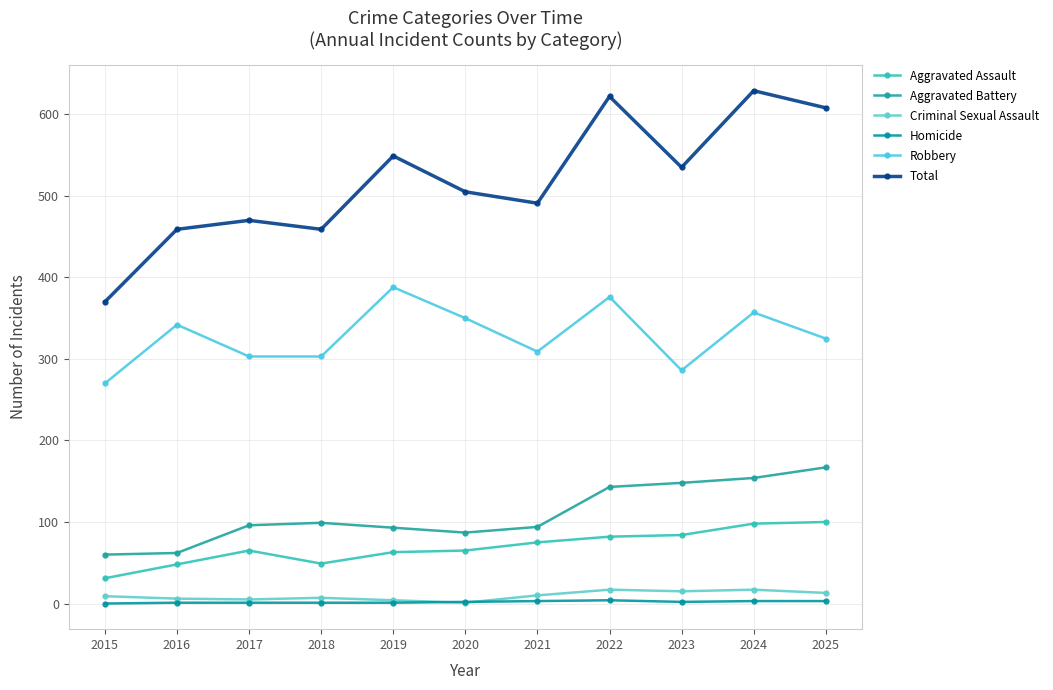

Count the number of categories in the chart.

11